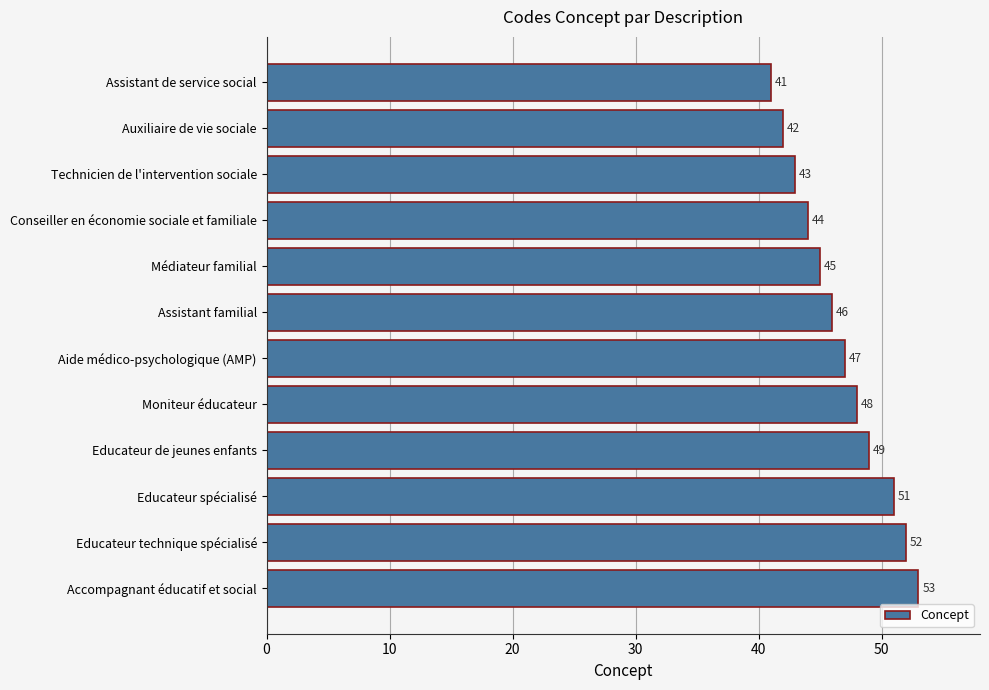

Are the bars grouped side by side (vs. stacked)?

No